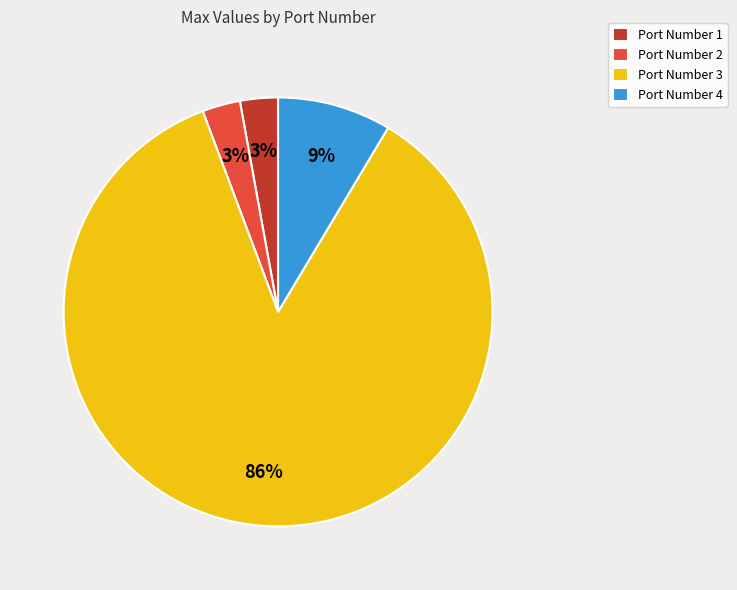

Is it true that Port Number 4 is 21% of the pie?

False